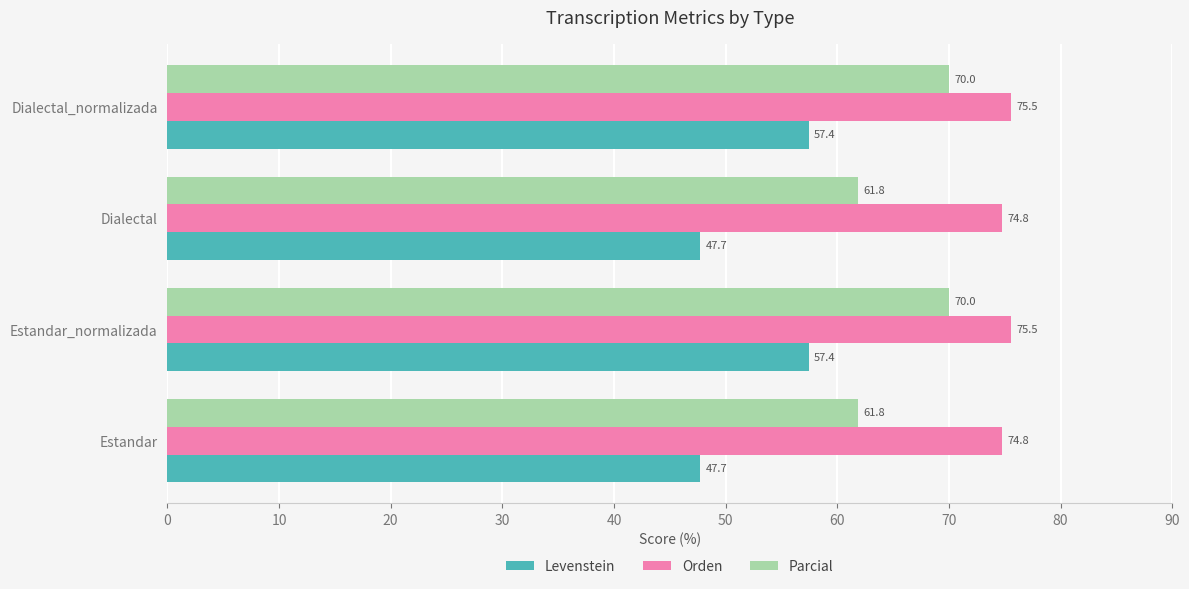

Which series has the largest total across all categories?

Orden